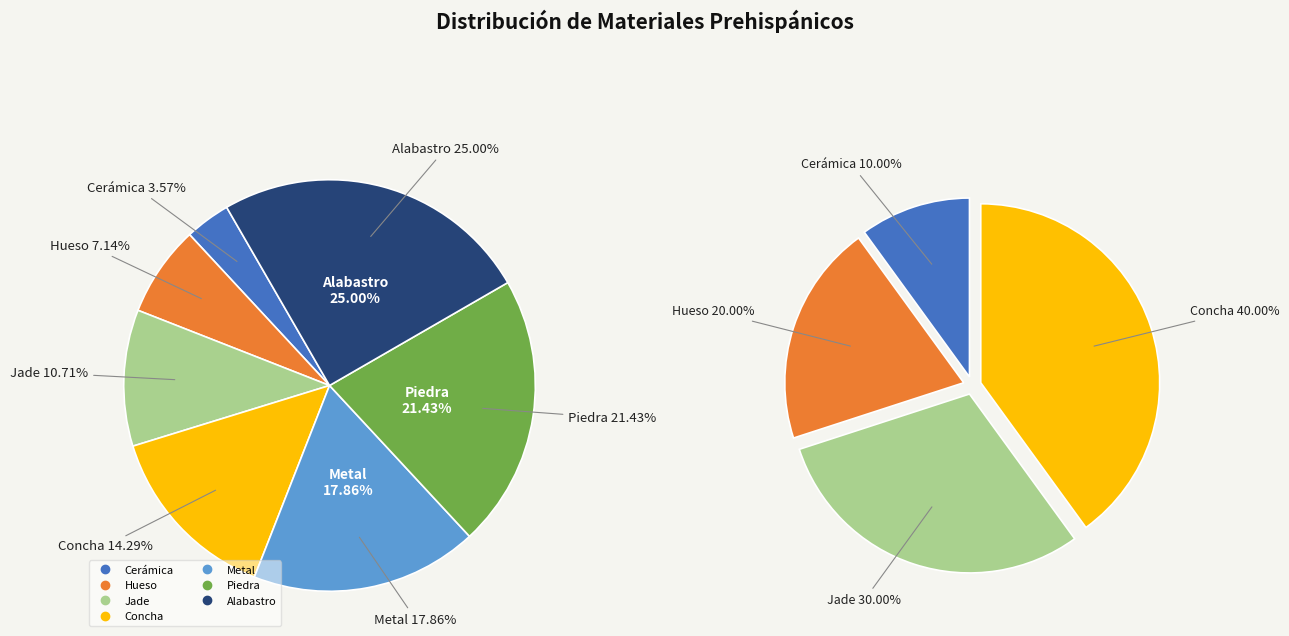

Is there a majority slice in this chart?

No